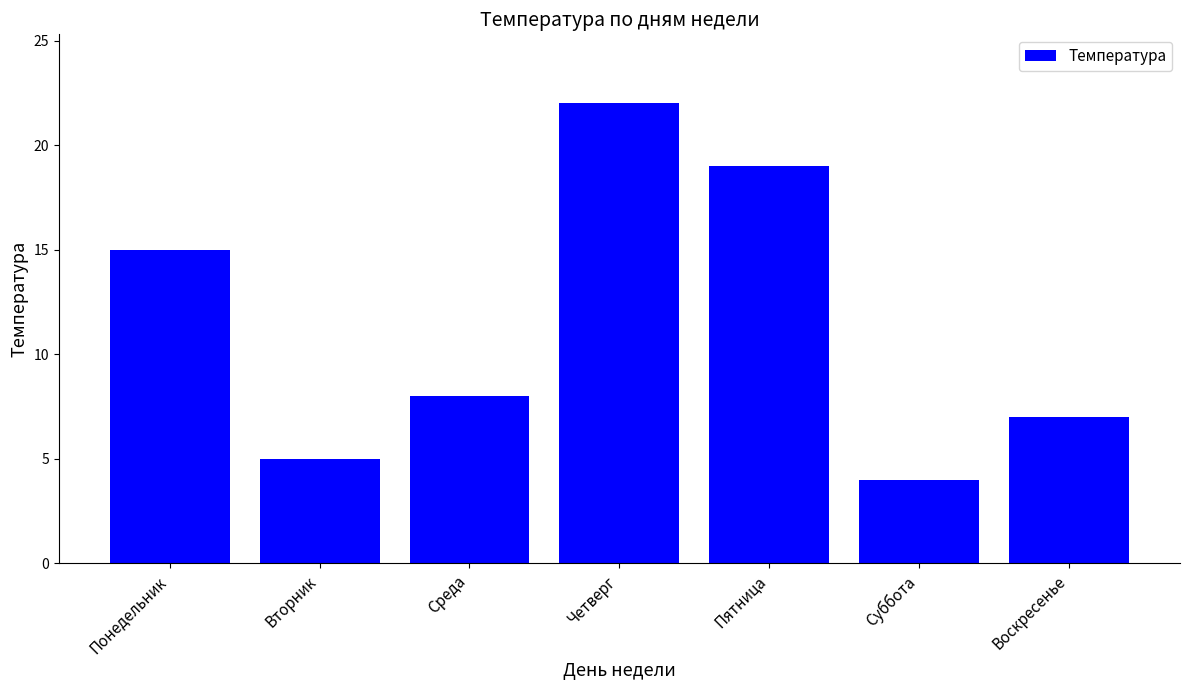

What is the greatest value displayed?

22